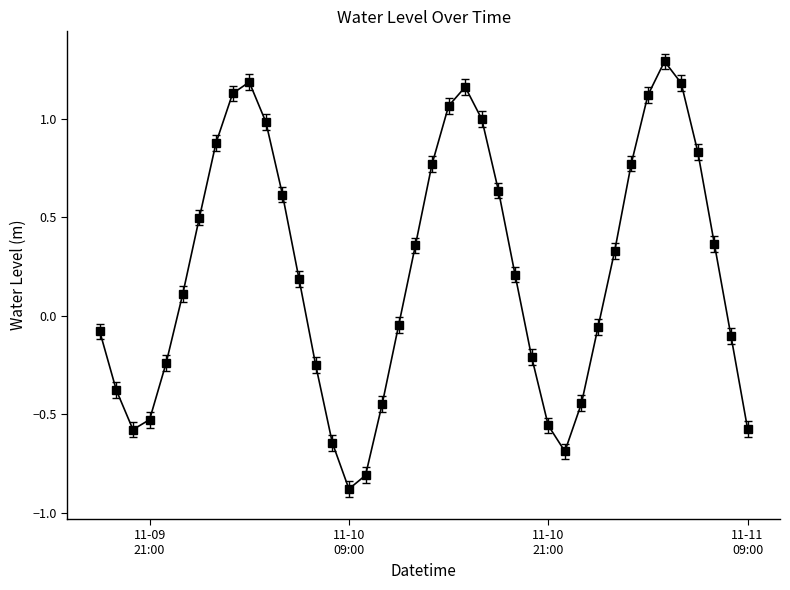

What is the difference between the second highest and minimum values?

2.1